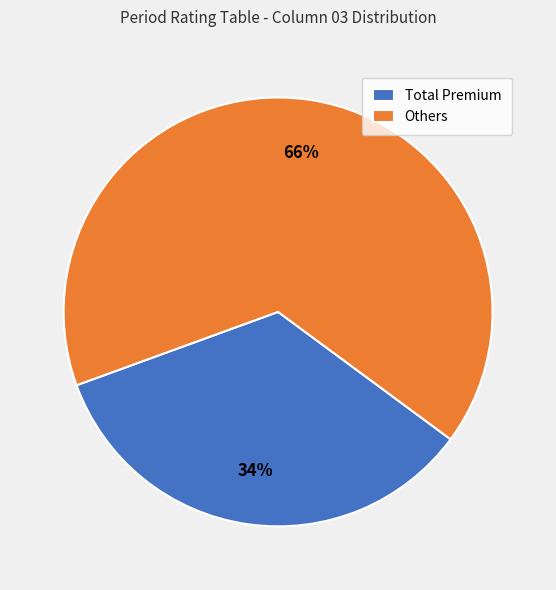

To the nearest percent, what portion does Total Premium represent?

34%